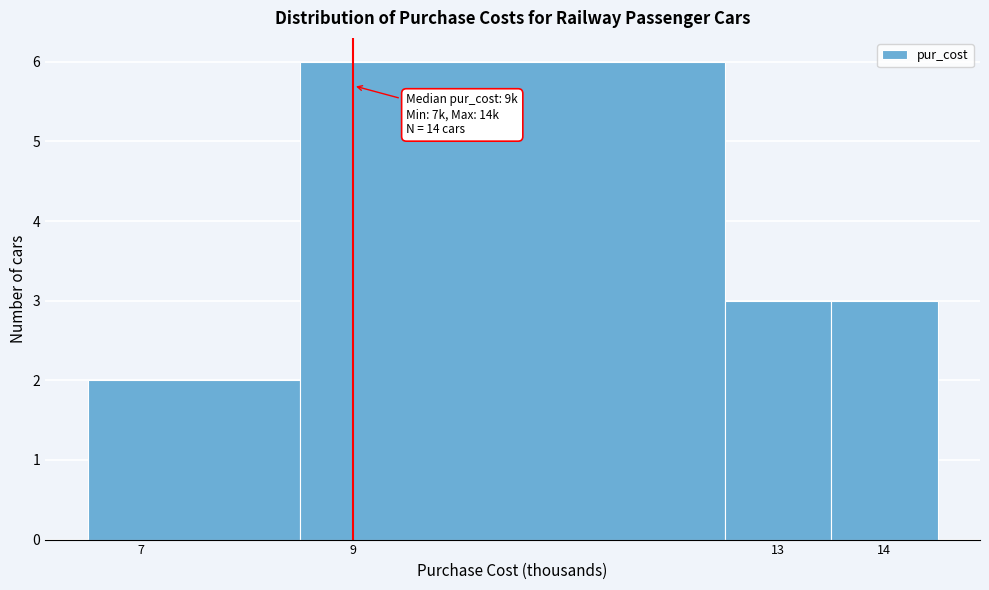

Over which range of the x-axis is the bar tallest?

8.5 to 12.5